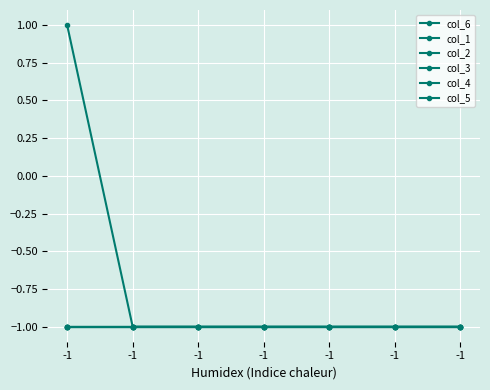

Between -1 and -1, which series saw the biggest shift?

col_6